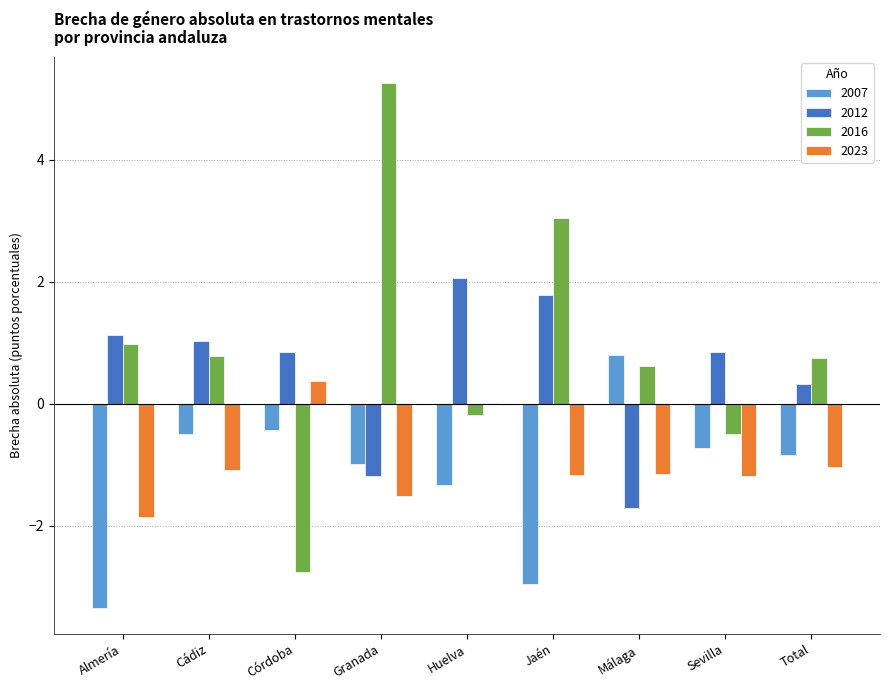

What is the sum of the 2016 values at Cádiz and Almería?

1.8